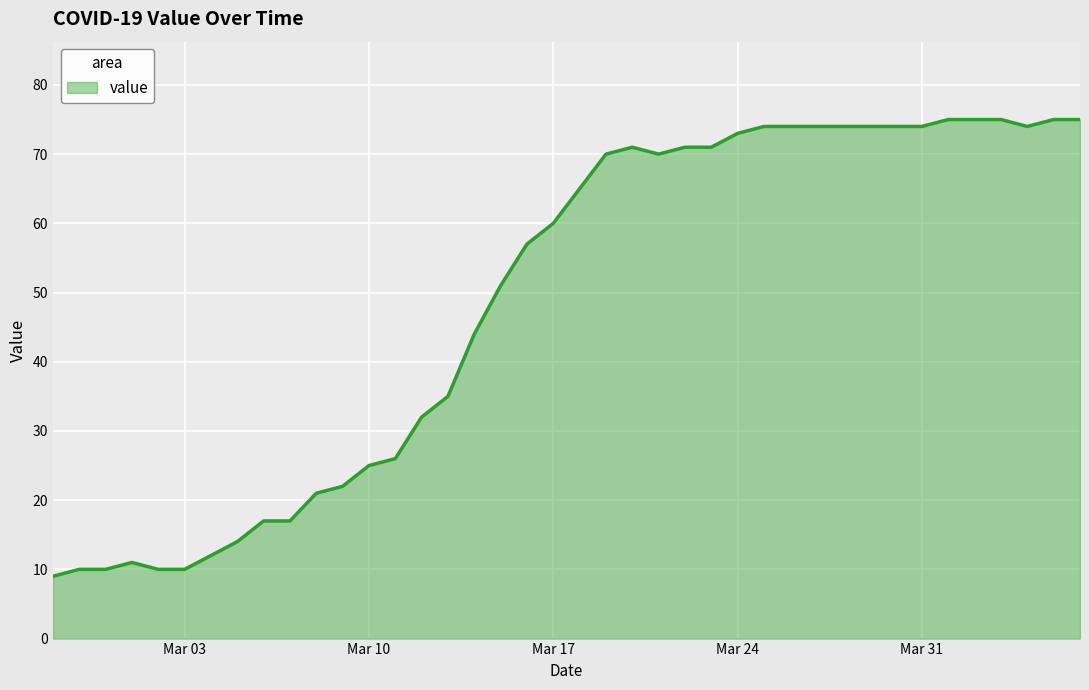

What is the difference between the maximum and minimum values?

66